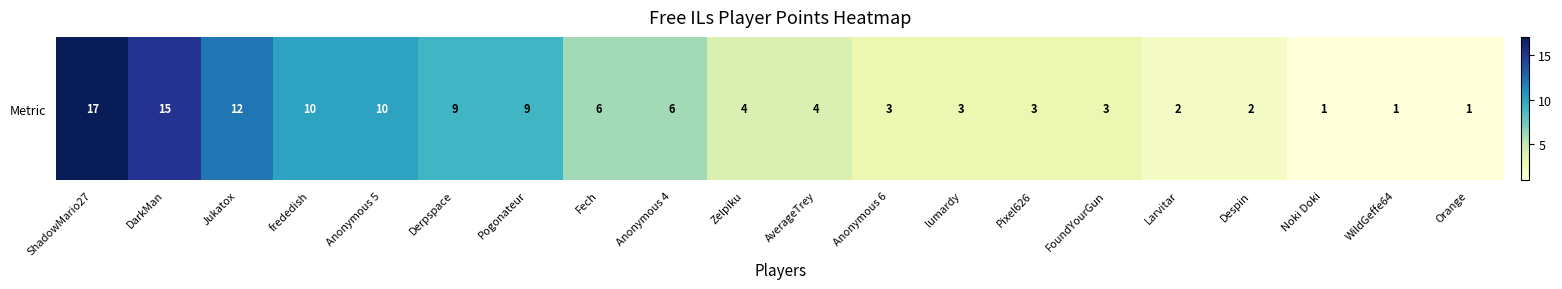

The chart shows a value of 2 at WildGeffe64. True or false?

False